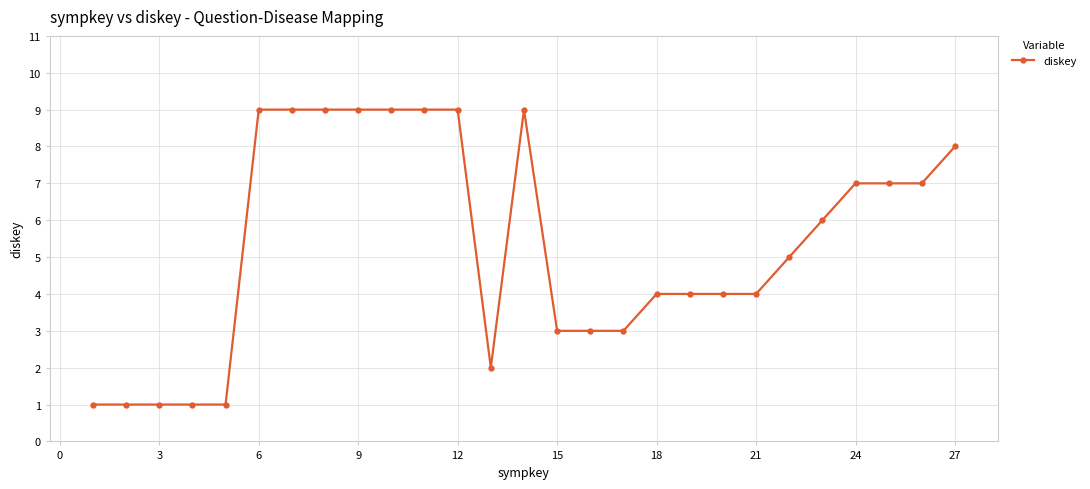

What is the difference between the maximum and minimum values?

8